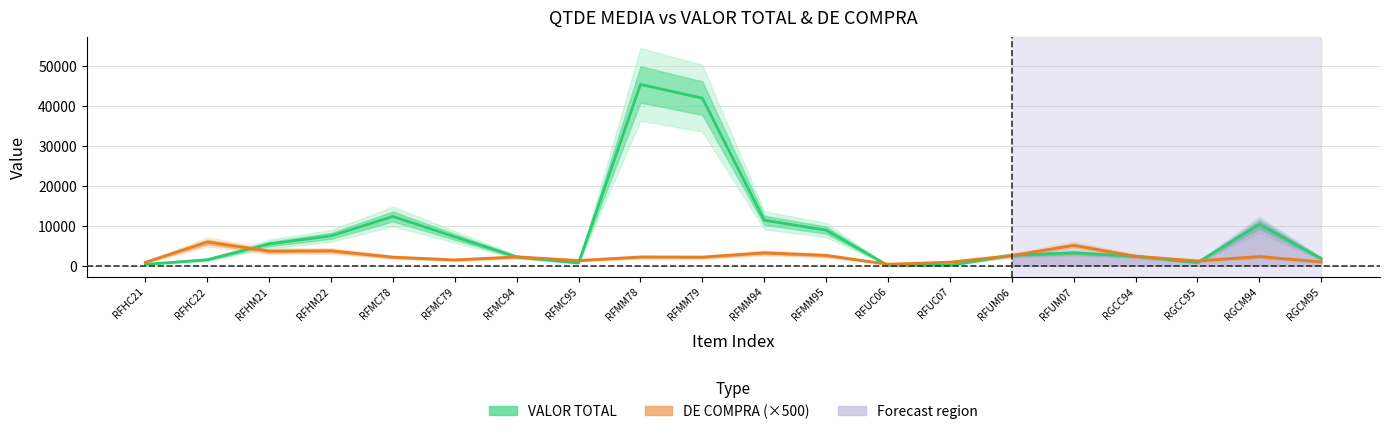

Which series has the largest total across all categories?

VALOR TOTAL